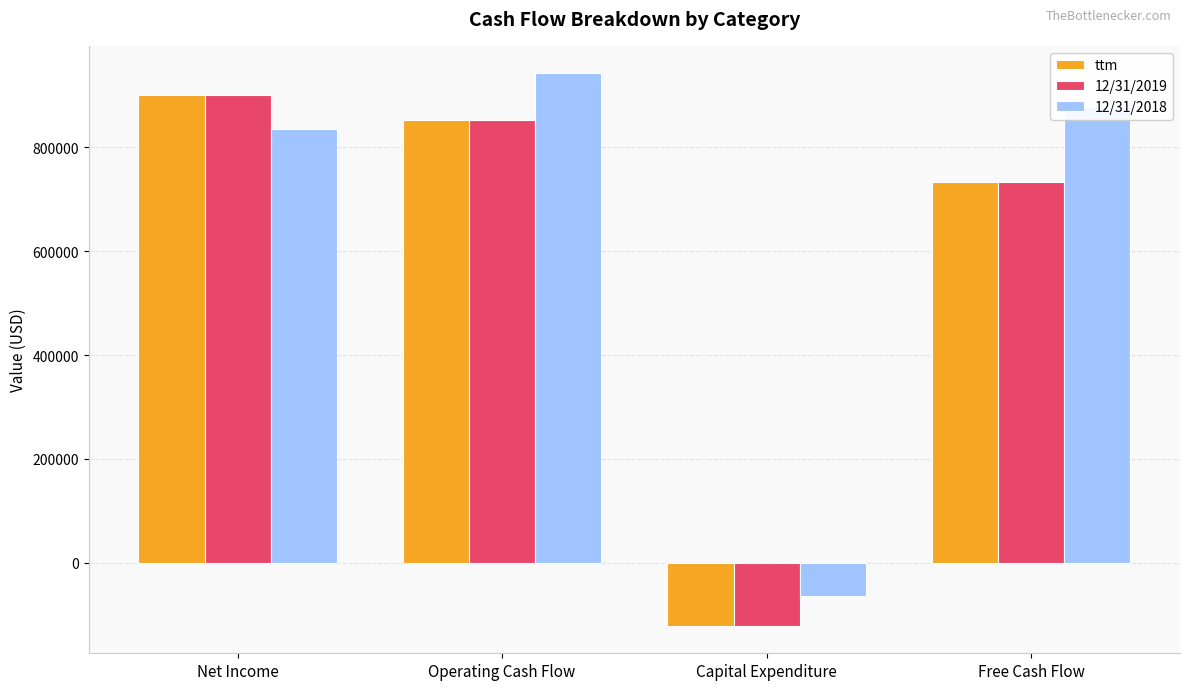

Is the value of 12/31/2019 at Operating Cash Flow greater than the value of 12/31/2018 at Capital Expenditure?

Yes